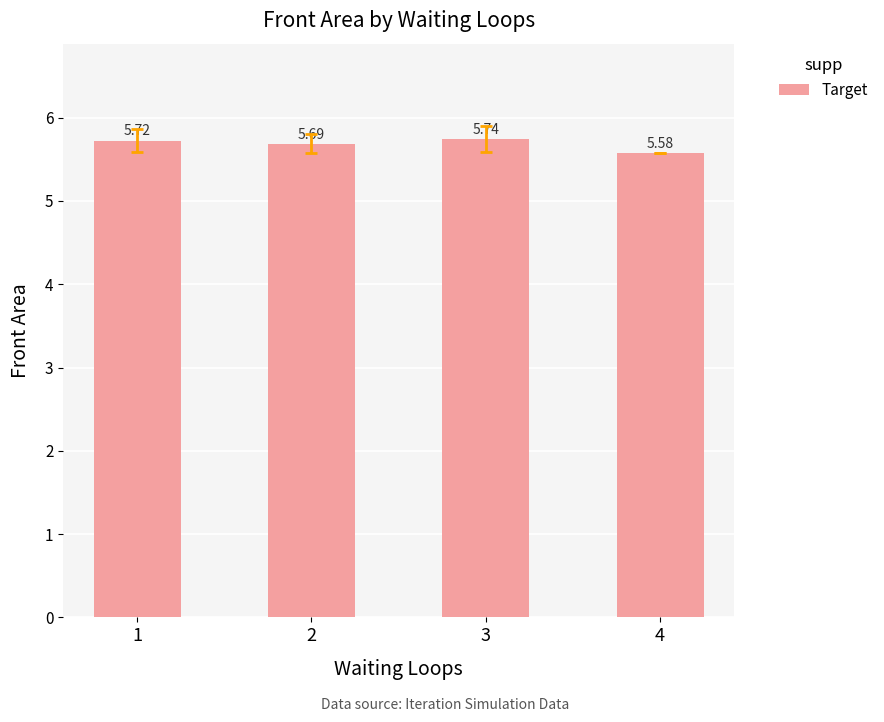

What is the difference between the values at 3 and 4?

0.2